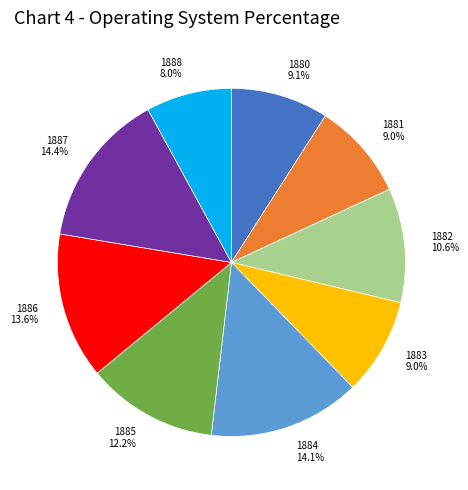

Combined, do 1886 13.6% and 1883 9.0% account for over 50%?

No